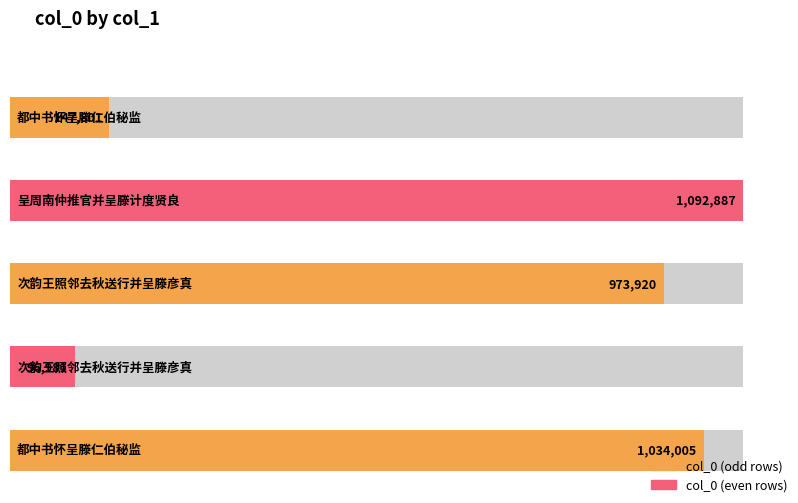

Rank the categories by value from lowest to highest.

次韵王照邻去秋送行并呈滕彦真, 都中书怀呈滕仁伯秘监, 次韵王照邻去秋送行并呈滕彦真, 都中书怀呈滕仁伯秘监, 呈周南仲推官并呈滕计度贤良